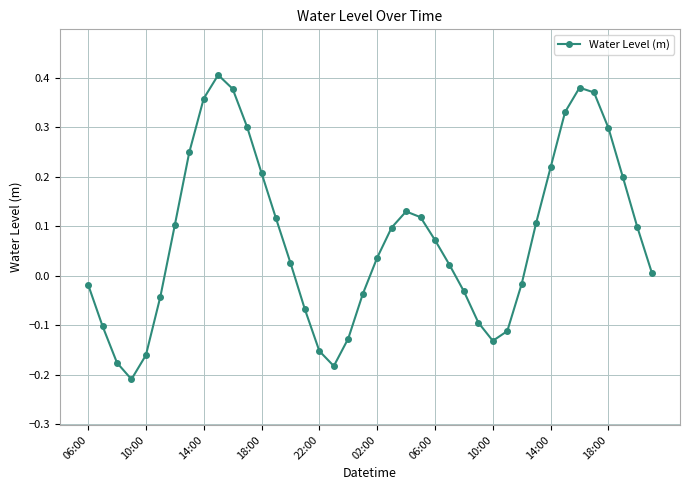

What is the sum of all values?

3.0